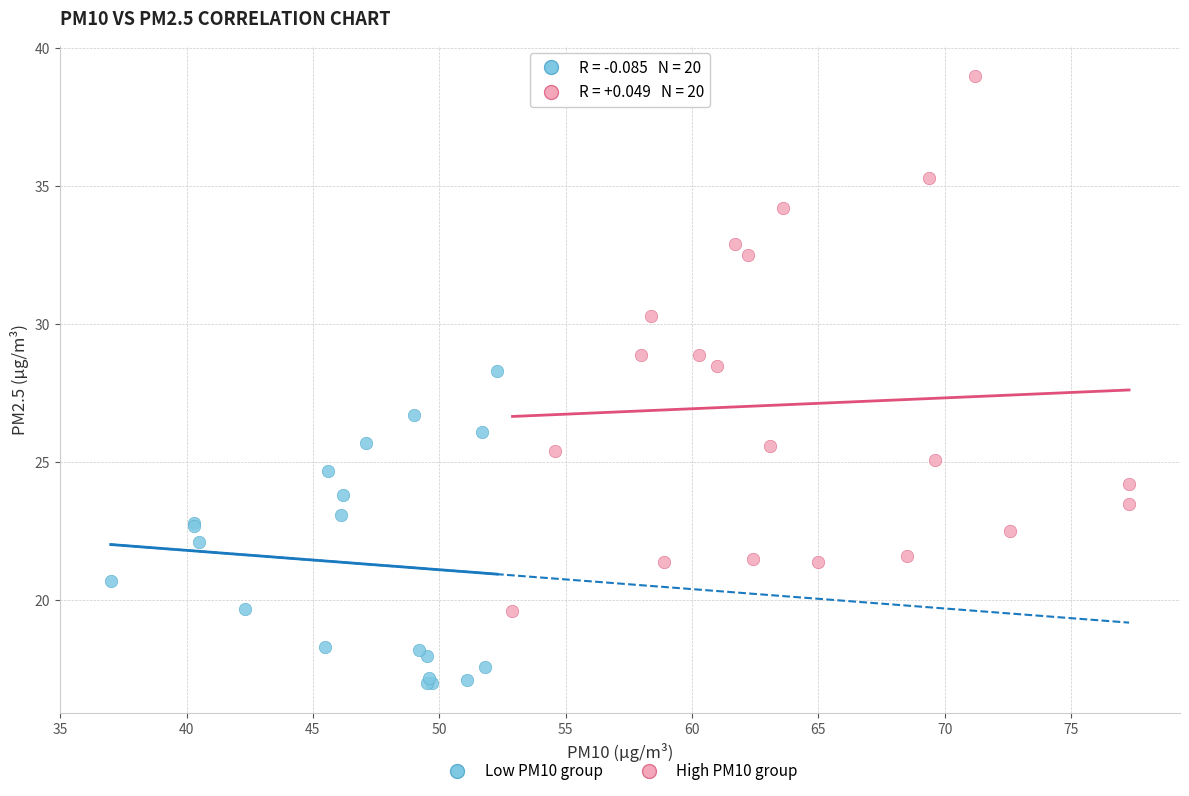

What are all the series names shown in the legend?

Low PM10 group, High PM10 group